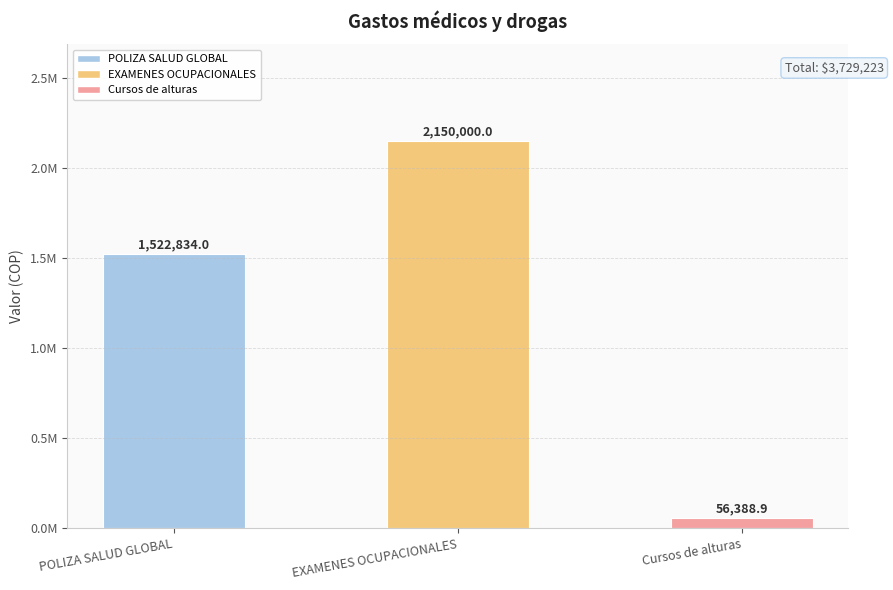

Does the chart contain any negative values?

No